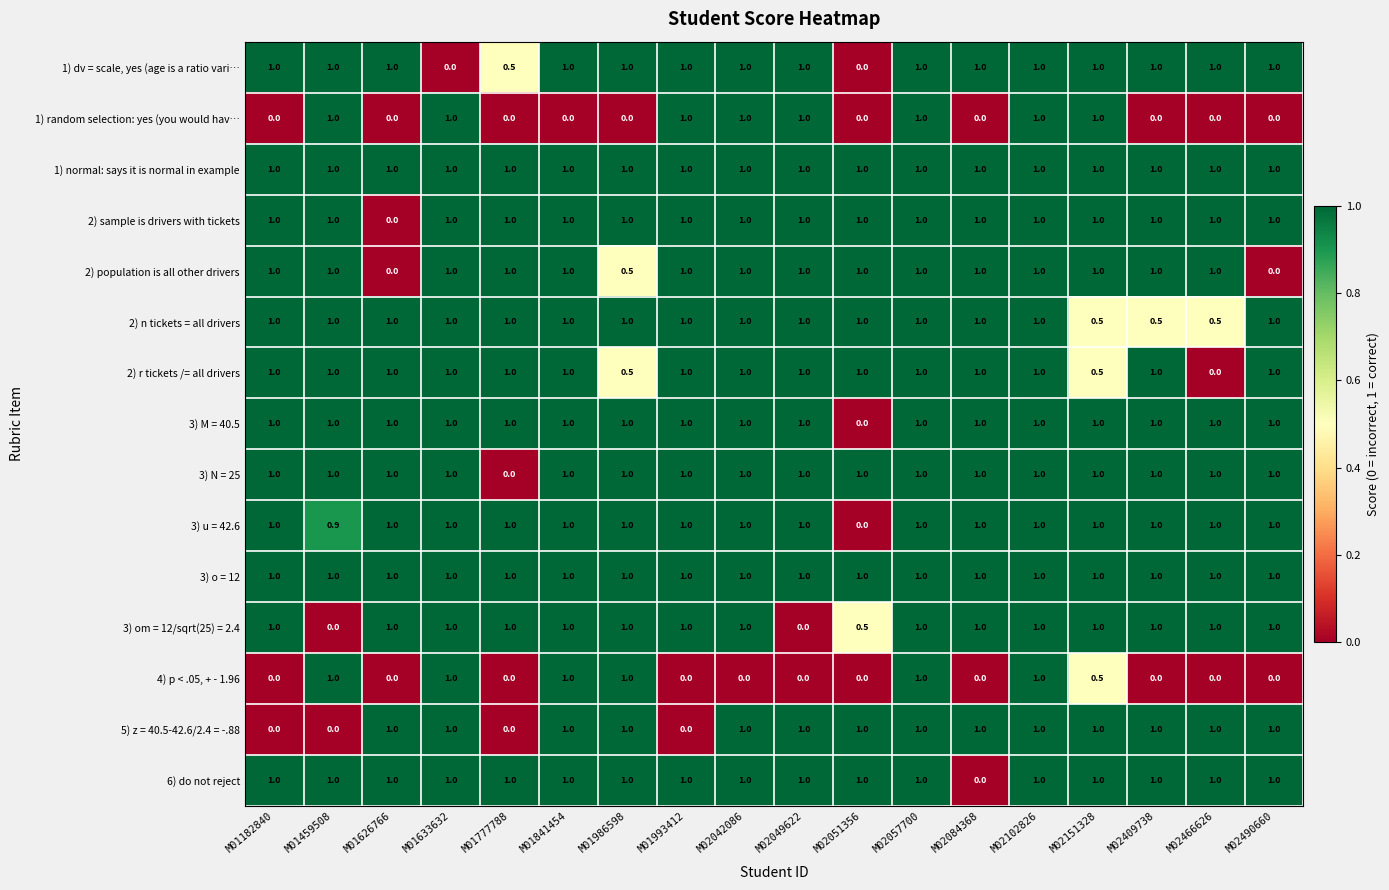

What is the spread (max minus min) of values at M01986598?

1.0